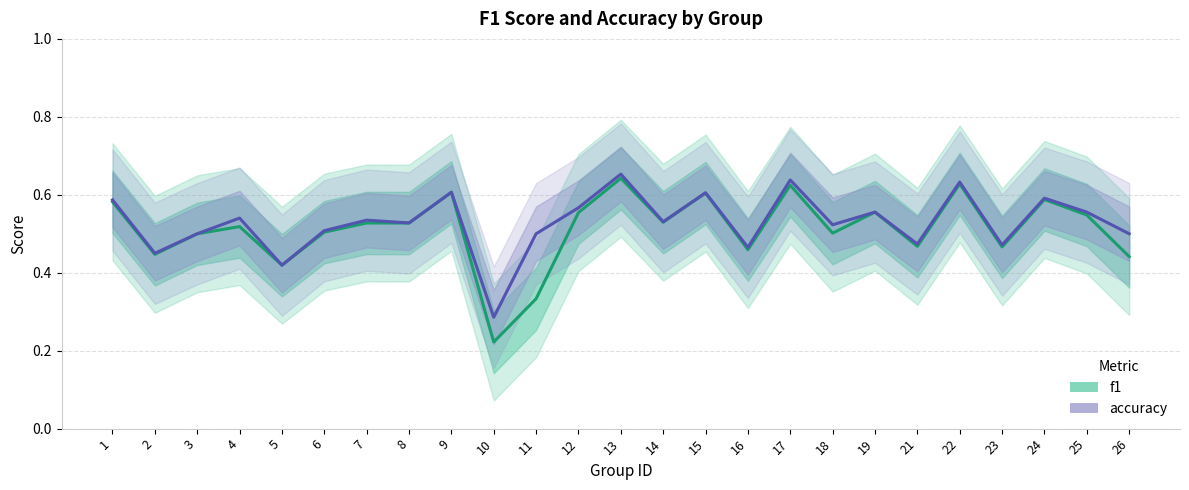

How many interior local peaks does the f1 series have?

9